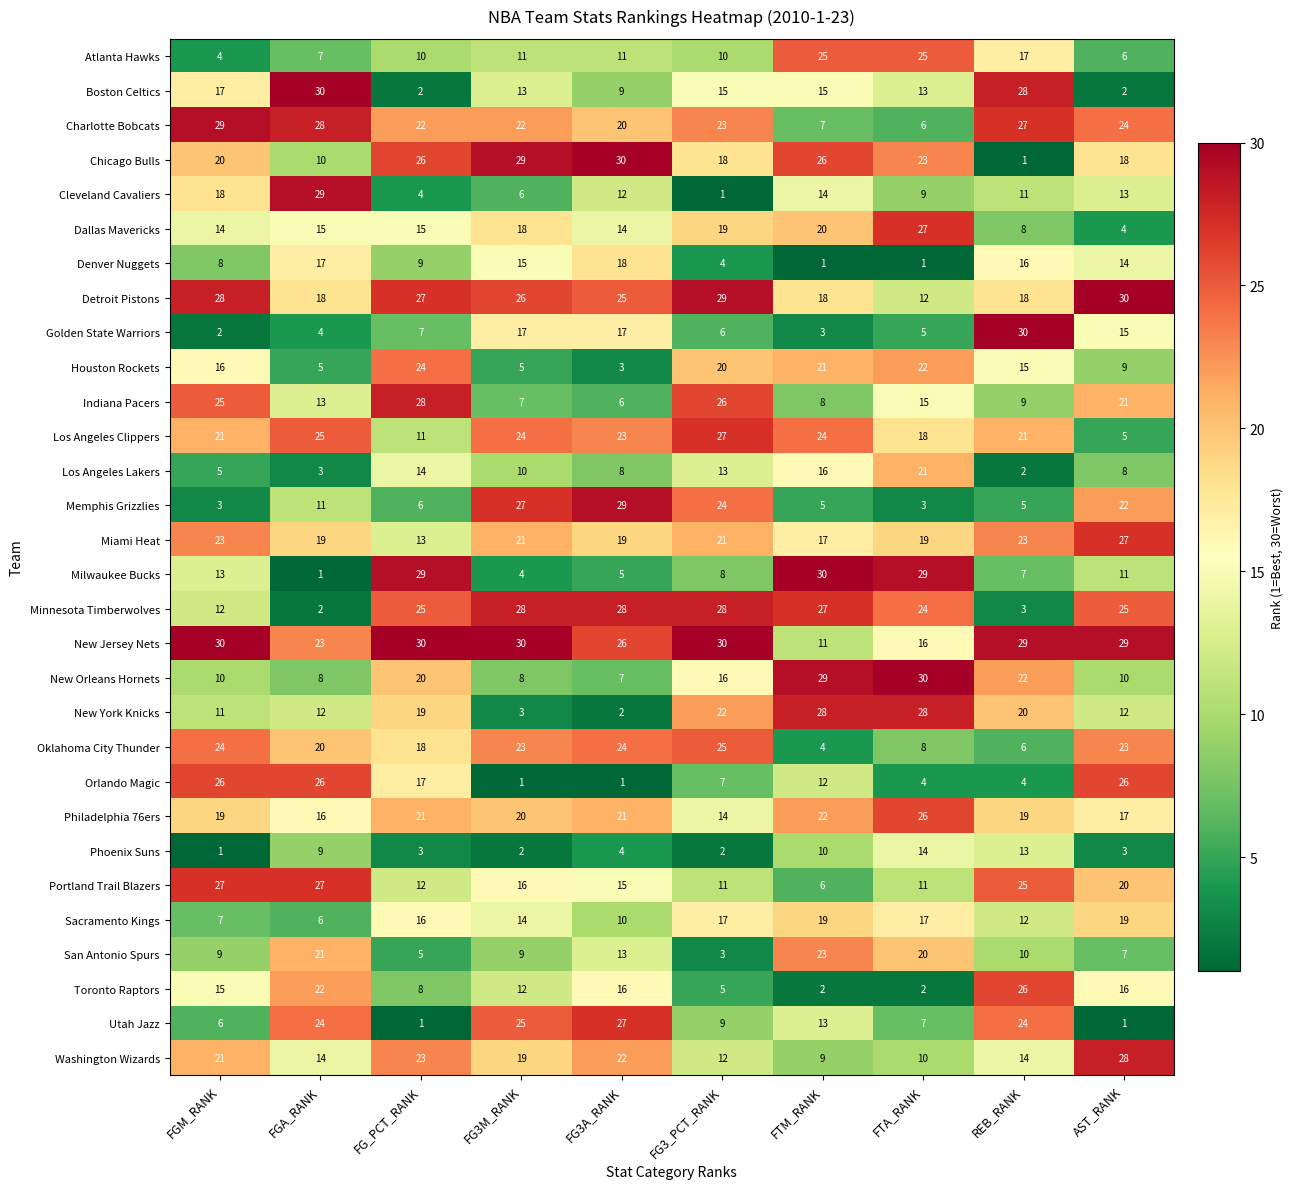

Where does the Miami Heat series first go above 21?

FGM_RANK